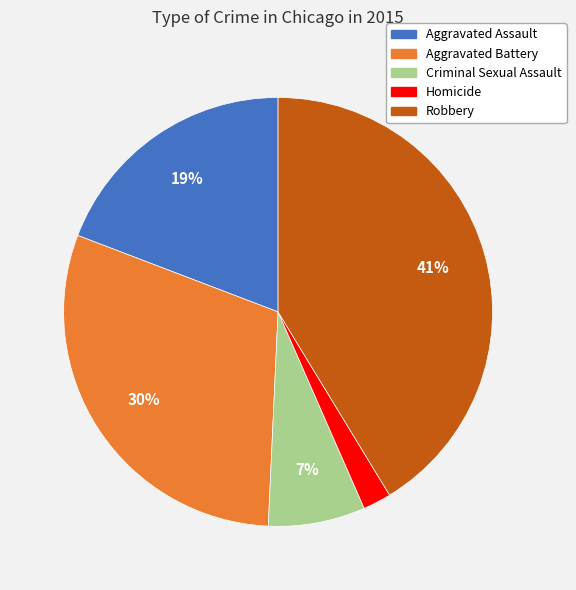

Do Criminal Sexual Assault and Aggravated Assault together represent more than half of the pie?

No